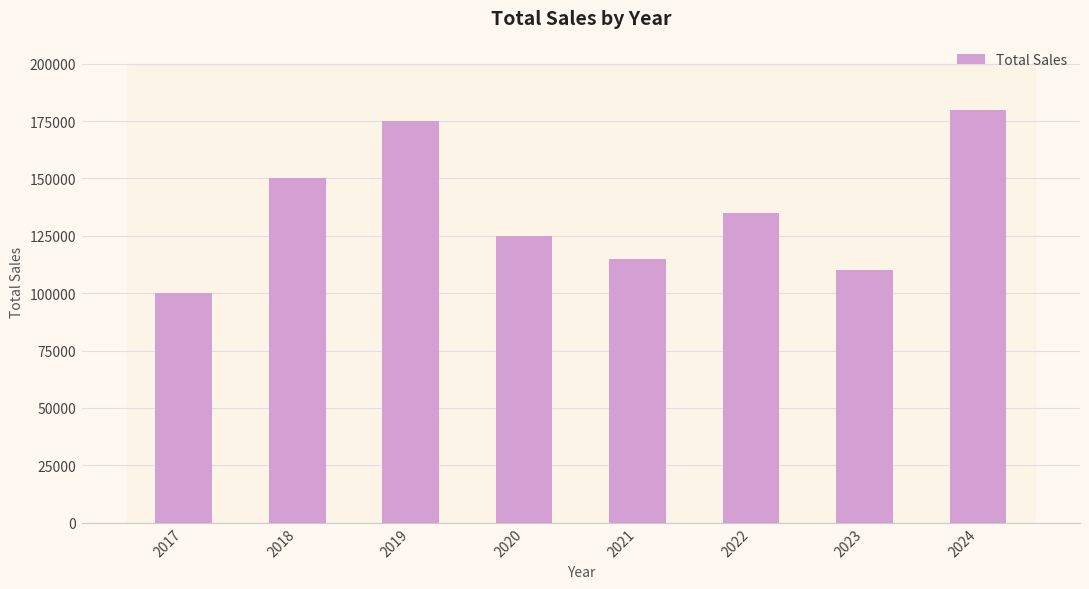

Does the chart contain any negative values?

No